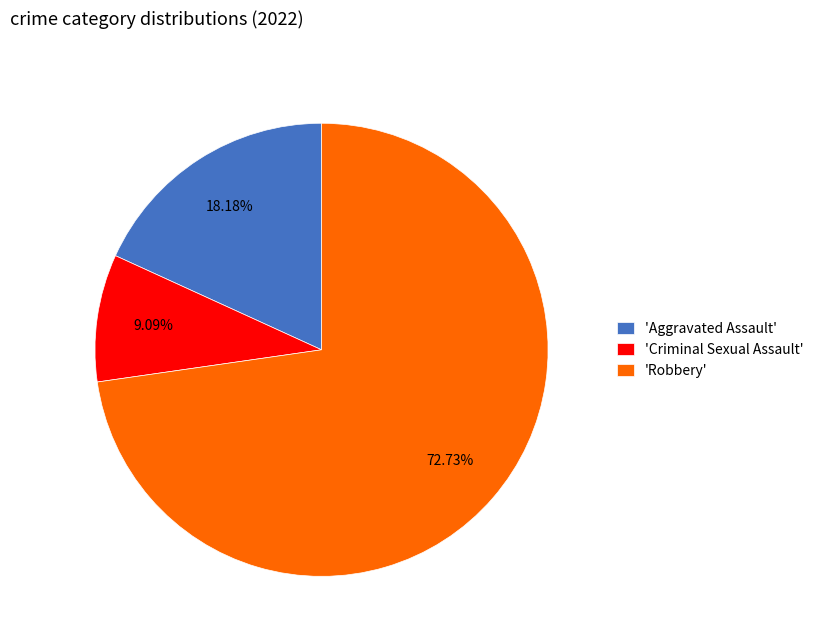

What is the ratio of the value at 'Robbery' to the value at 'Criminal Sexual Assault'?

8.0